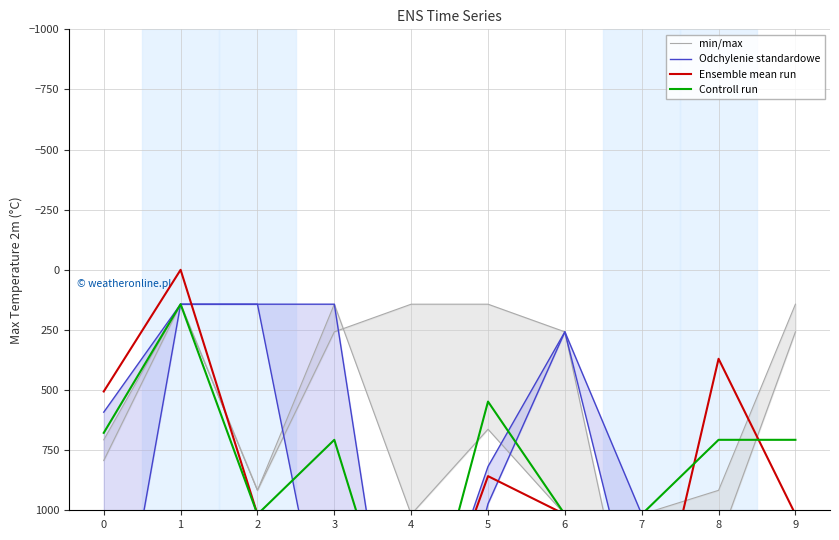

Reading right to left, what are all the values shown in this chart?

min/max: 9=258	8=1135	7=1743	6=258	5=143	4=143	3=258	2=917	1=143	0=707
Odchylenie standardowe: 9=1135	8=1017	7=1017	6=258	5=818	4=1743	3=1743	2=143	1=143	0=592
Ensemble mean run: 9=1017	8=370	7=1743	6=1017	5=858	4=1743	3=1743	2=1017	1=0	0=506
Controll run: 9=707	8=707	7=1017	6=1017	5=548	4=1743	3=707	2=1017	1=143	0=678